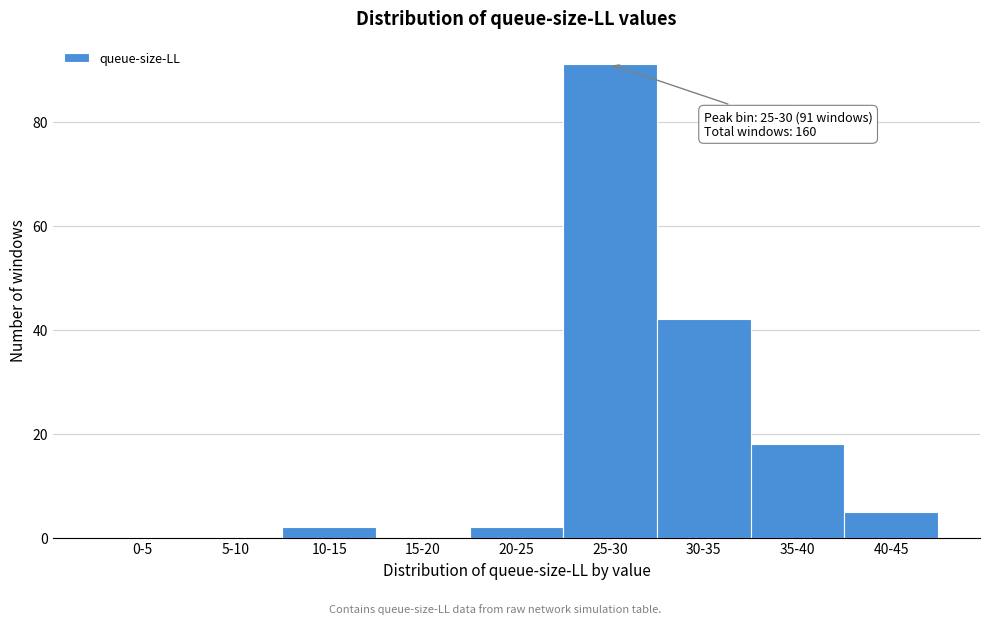

Reading right to left, list all the values displayed in this chart.

40-45=5	35-40=18	30-35=42	25-30=91	20-25=2	15-20=0	10-15=2	5-10=0	0-5=0